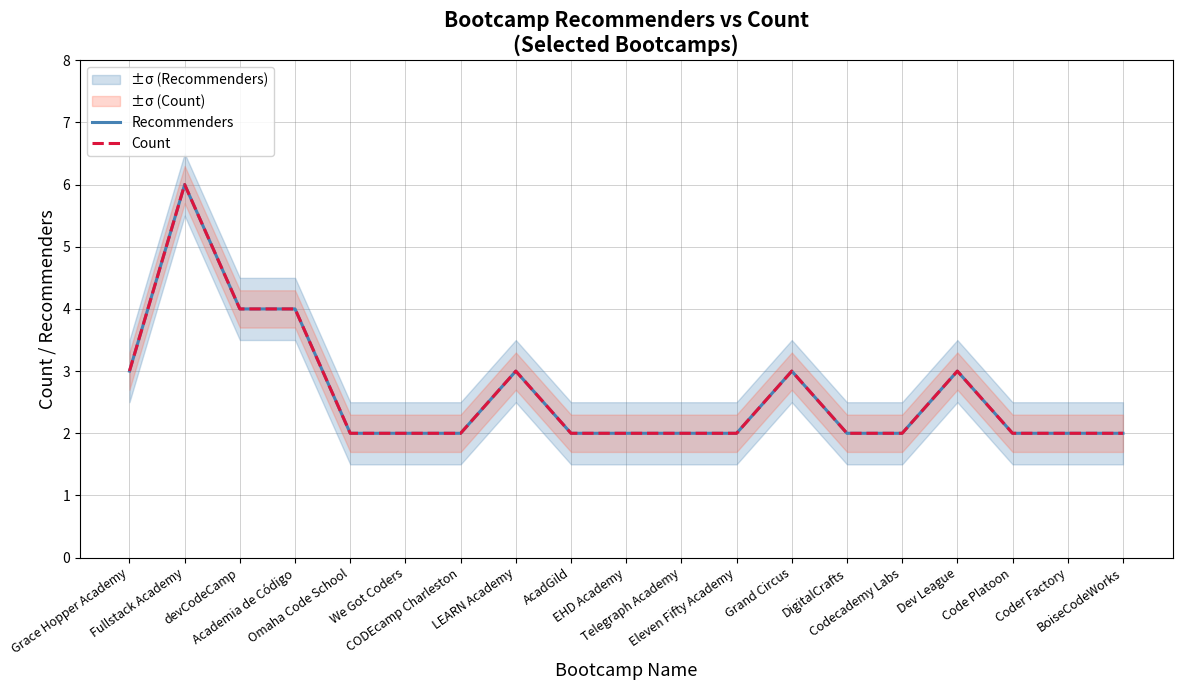

Reading left to right, extract all data points from this chart.

Recommenders: Grace Hopper Academy=3	Fullstack Academy=6	devCodeCamp=4	Academia de Código=4	Omaha Code School=2	We Got Coders=2	CODEcamp Charleston=2	LEARN Academy=3	AcadGild=2	EHD Academy=2	Telegraph Academy=2	Eleven Fifty Academy=2	Grand Circus=3	DigitalCrafts=2	Codecademy Labs=2	Dev League=3	Code Platoon=2	Coder Factory=2	BoiseCodeWorks=2
Count: Grace Hopper Academy=3	Fullstack Academy=6	devCodeCamp=4	Academia de Código=4	Omaha Code School=2	We Got Coders=2	CODEcamp Charleston=2	LEARN Academy=3	AcadGild=2	EHD Academy=2	Telegraph Academy=2	Eleven Fifty Academy=2	Grand Circus=3	DigitalCrafts=2	Codecademy Labs=2	Dev League=3	Code Platoon=2	Coder Factory=2	BoiseCodeWorks=2